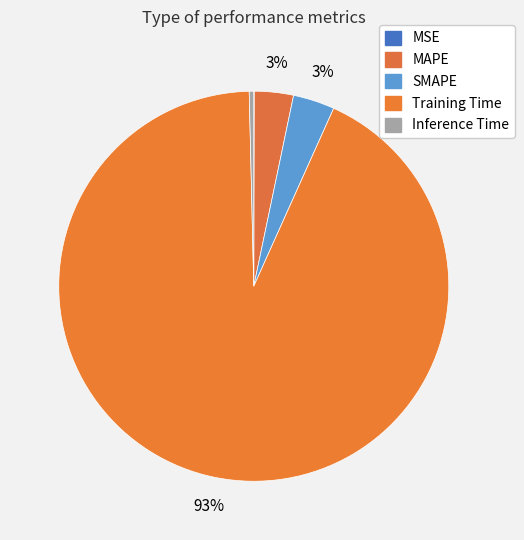

Combined, do MAPE and Inference Time account for over 50%?

No